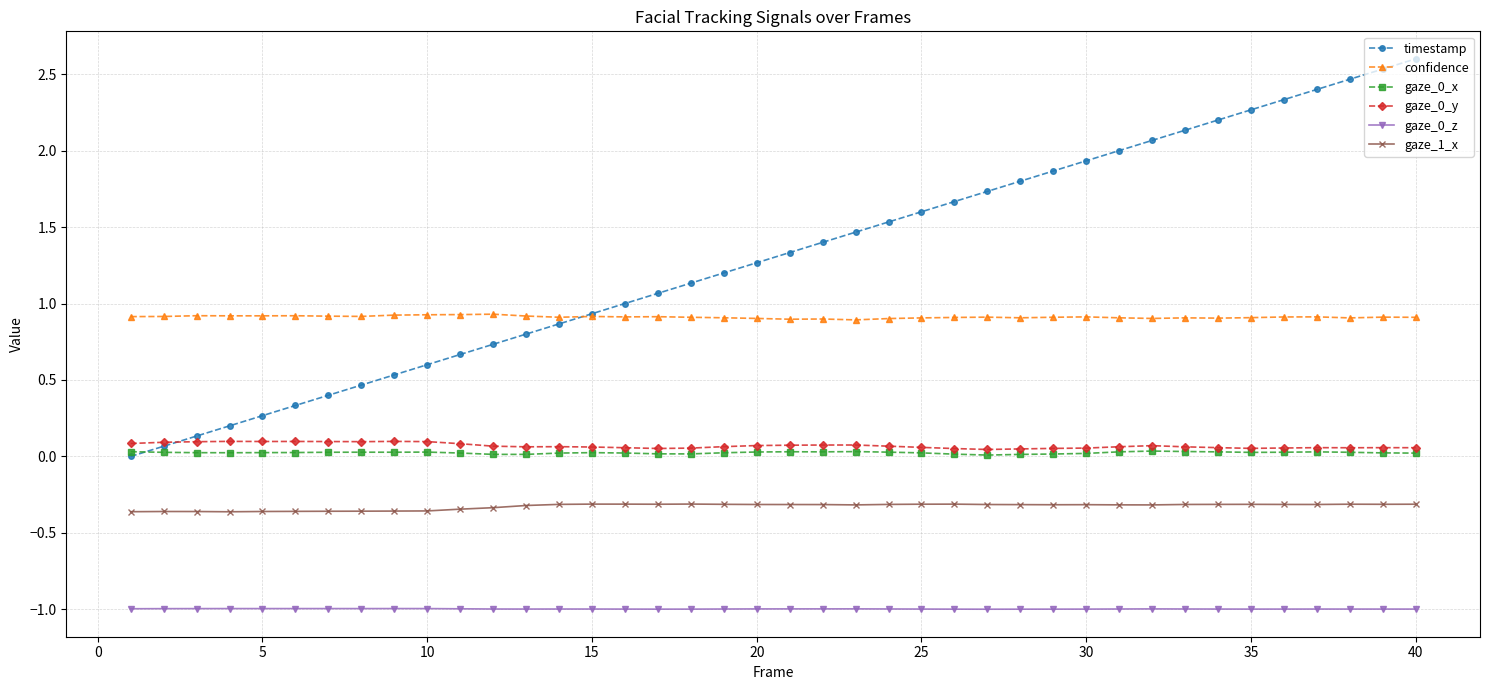

What is the value of the timestamp point at the 5th from the left?

0.3